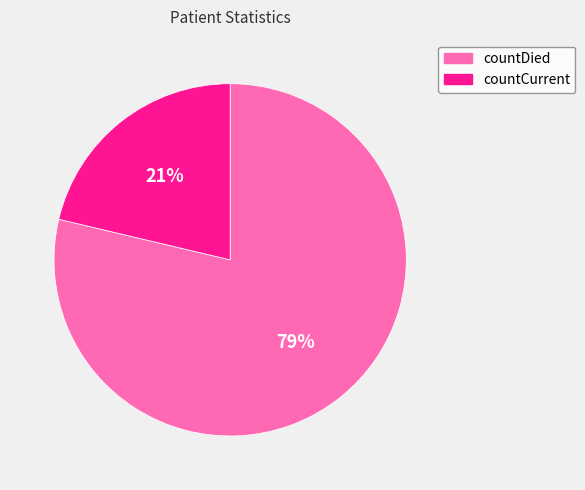

To the nearest percent, what is the combined percentage of countDied and countCurrent?

100%